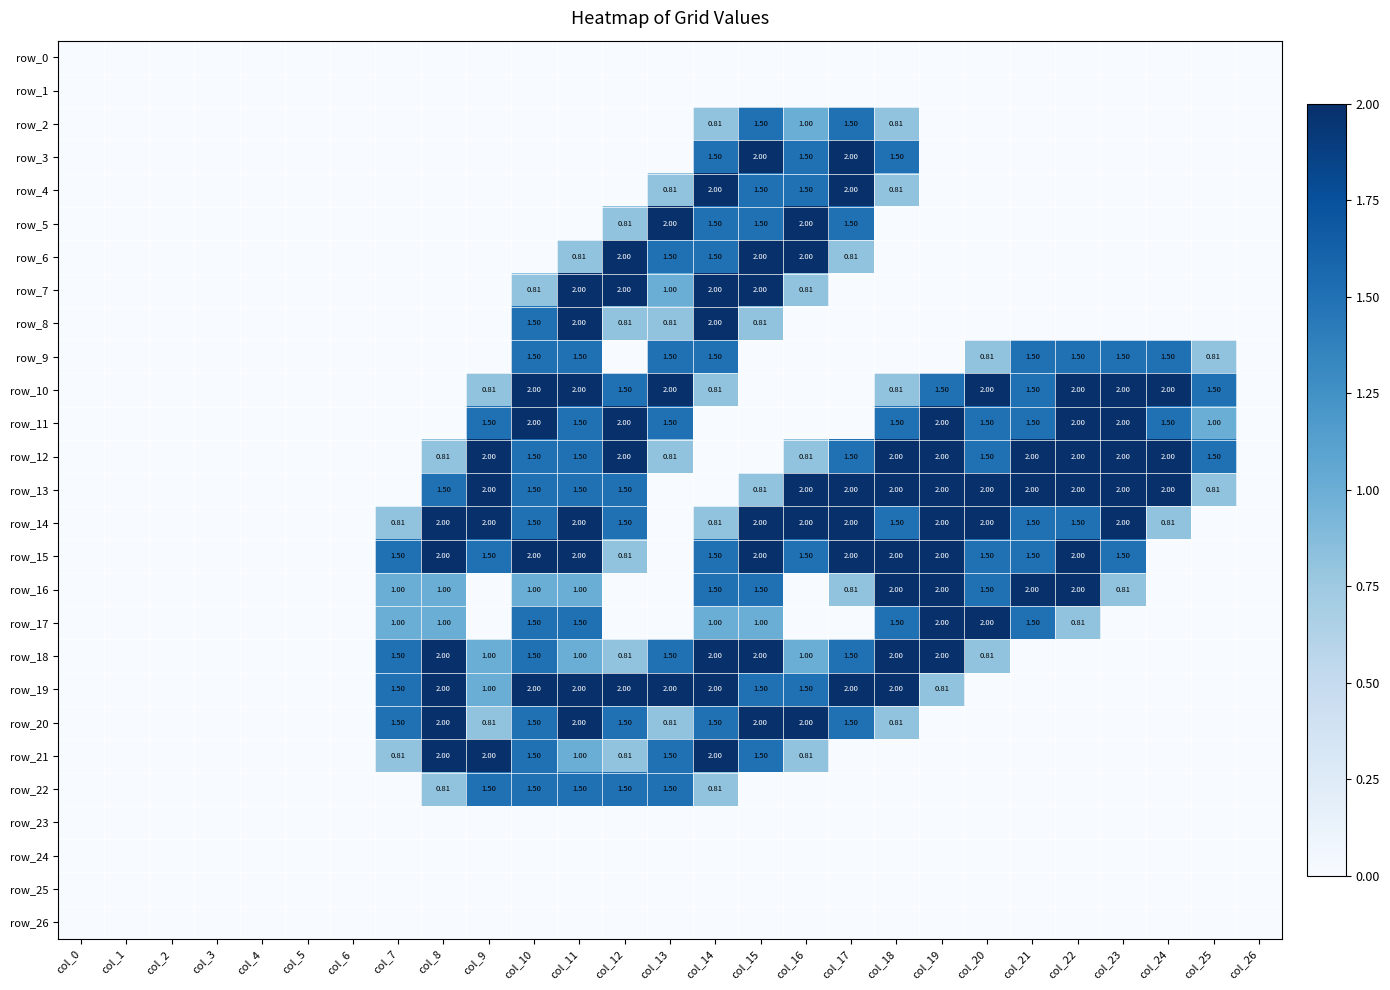

At which category is the sum across all series the highest?

col_11